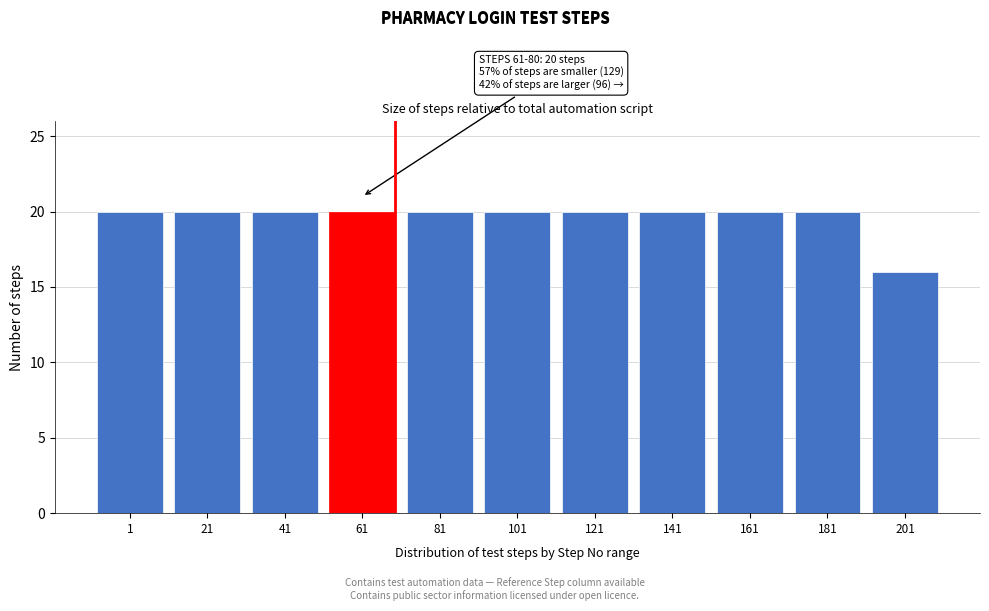

Reading left to right, what are all the values shown in this chart?

1=20	21=20	41=20	61=20	81=20	101=20	121=20	141=20	161=20	181=20	201=16